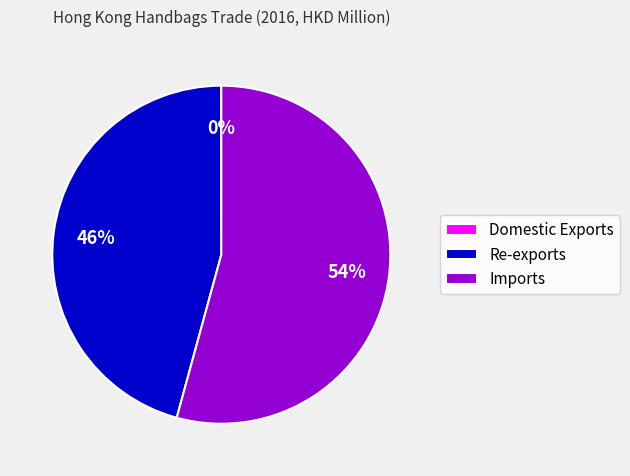

What is the majority slice?

Imports